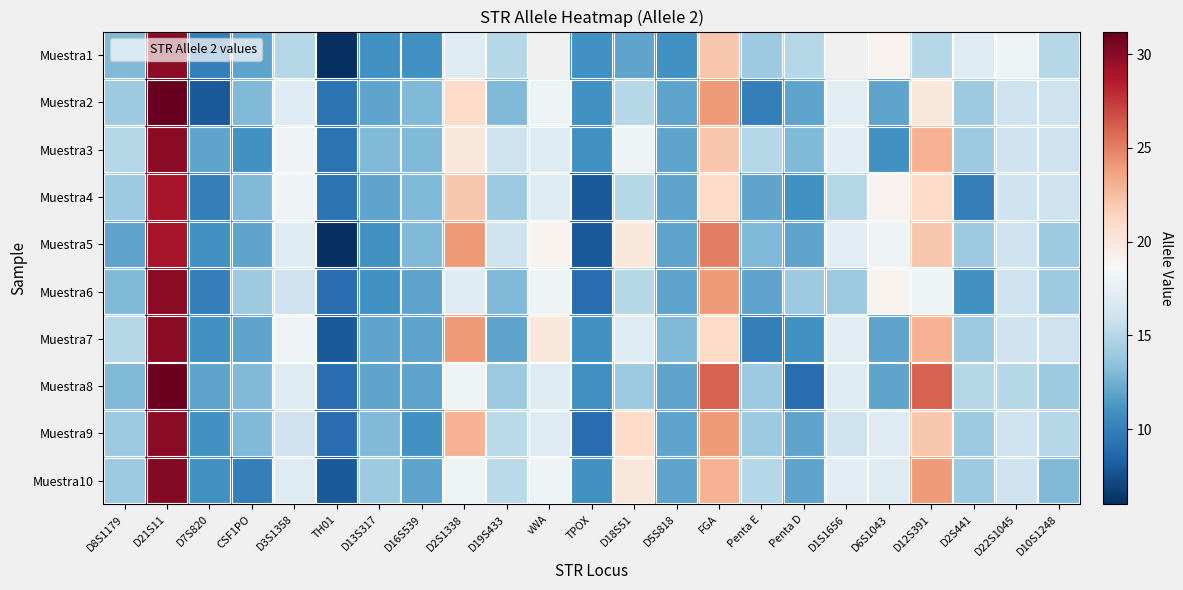

Between D2S1338 and D6S1043, which series saw the biggest shift?

Muestra7